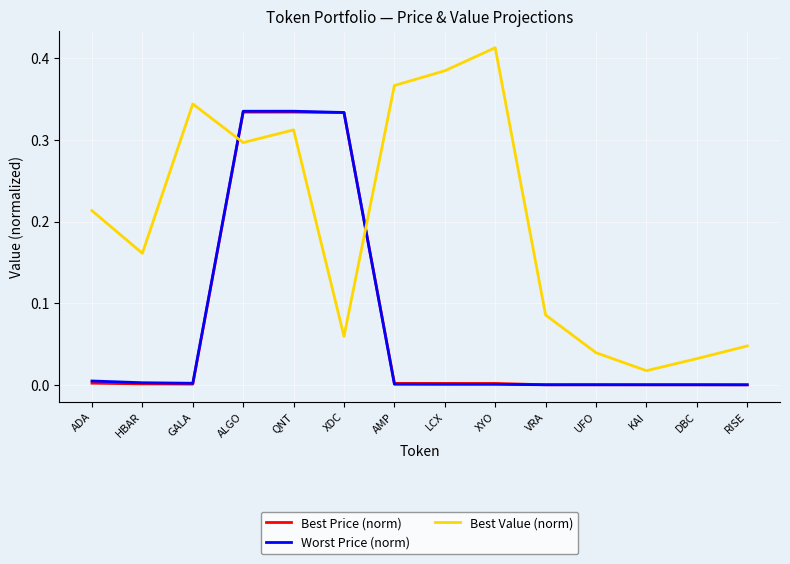

Which series has the widest spread of values?

Best Value (norm)